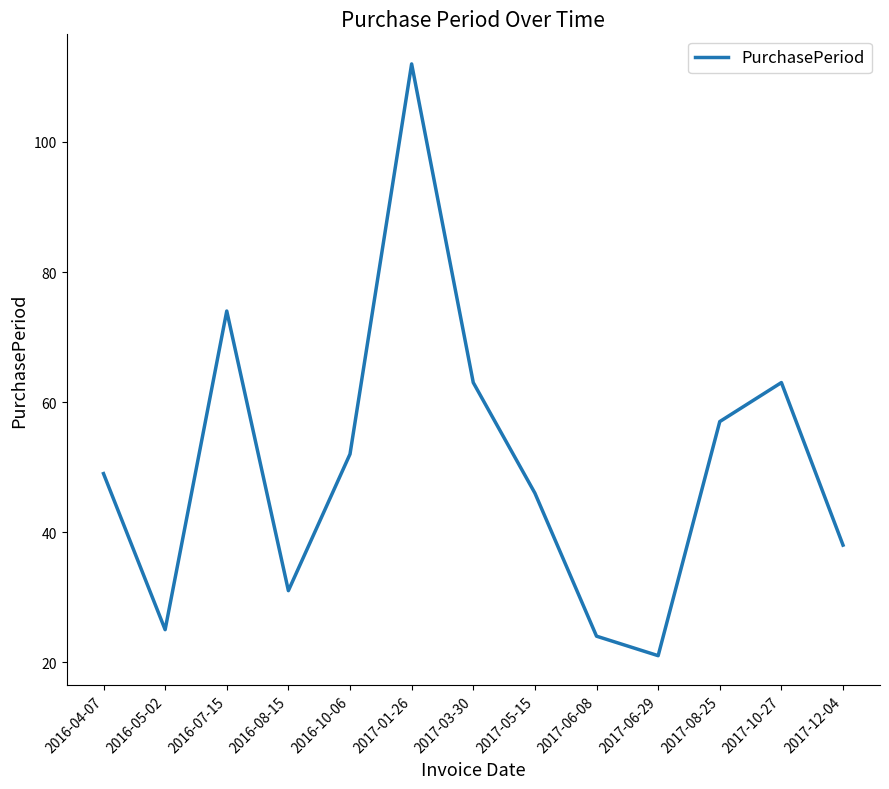

Reading left to right, list all the values displayed in this chart.

2016-04-07=49	2016-05-02=25	2016-07-15=74	2016-08-15=31	2016-10-06=52	2017-01-26=112	2017-03-30=63	2017-05-15=46	2017-06-08=24	2017-06-29=21	2017-08-25=57	2017-10-27=63	2017-12-04=38